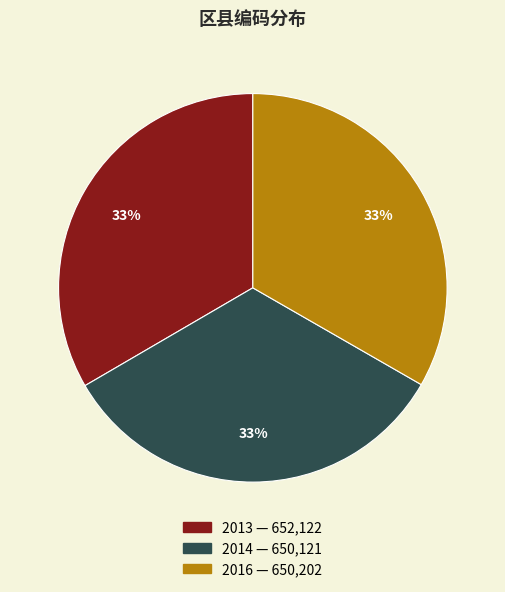

Is the sum of 2013 and 2014 greater than half?

Yes